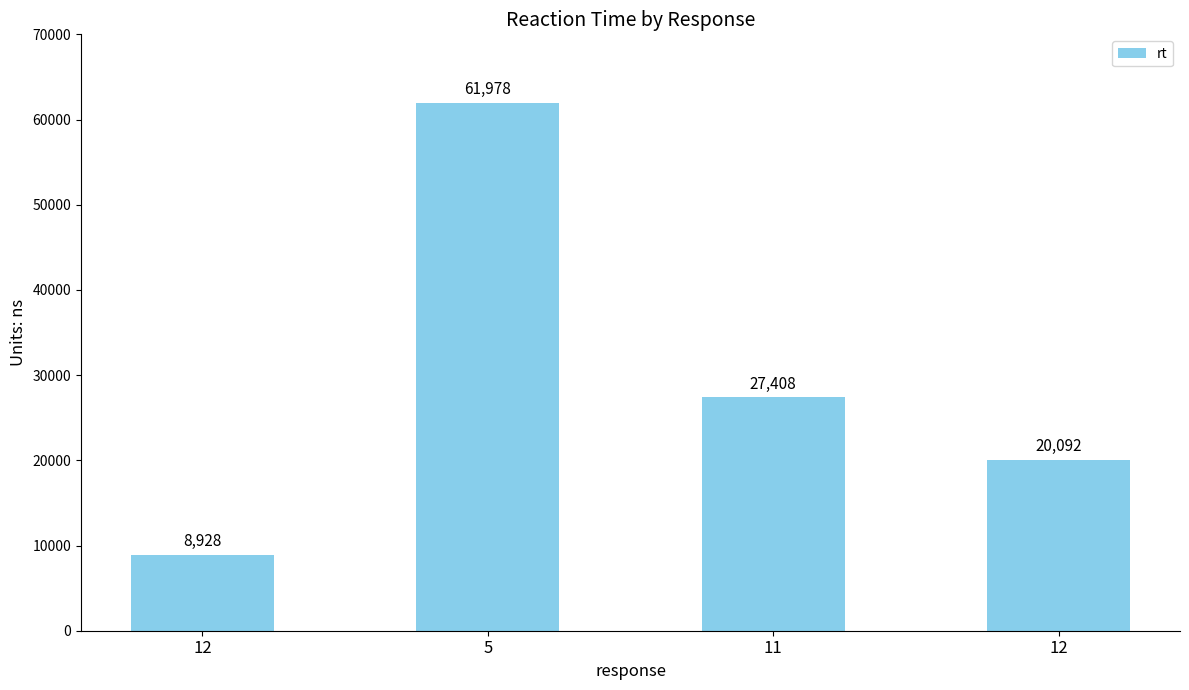

Reading left to right, what are all the values shown in this chart?

12=8928	5=61978	11=27408	12=20092